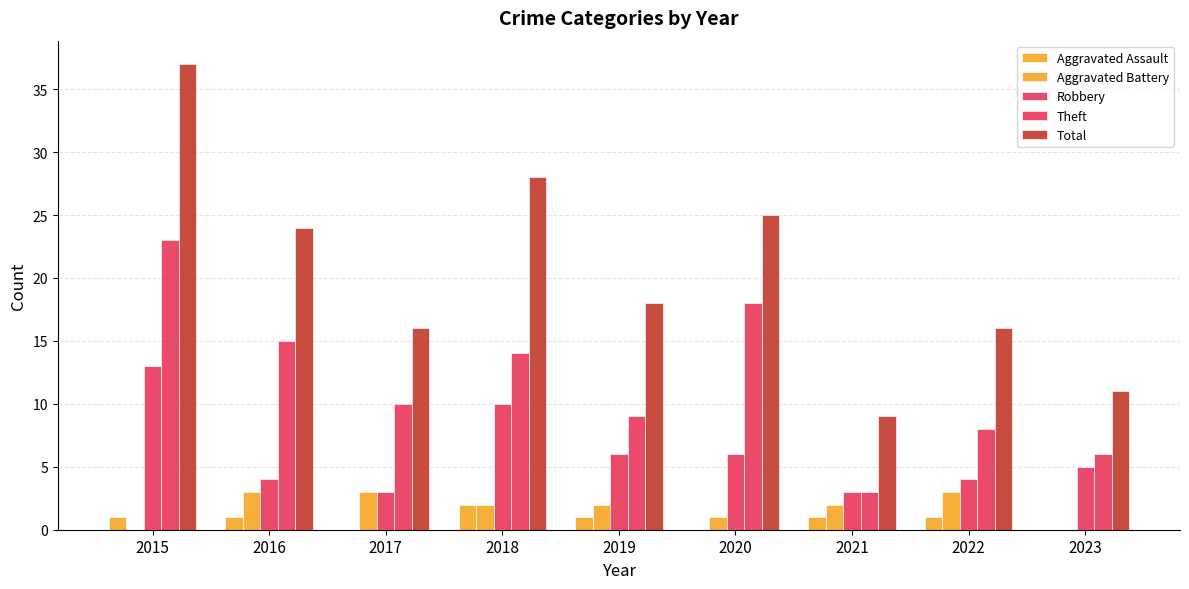

Rank the series at 2018 from highest to lowest value.

Total, Theft, Robbery, Aggravated Assault, Aggravated Battery